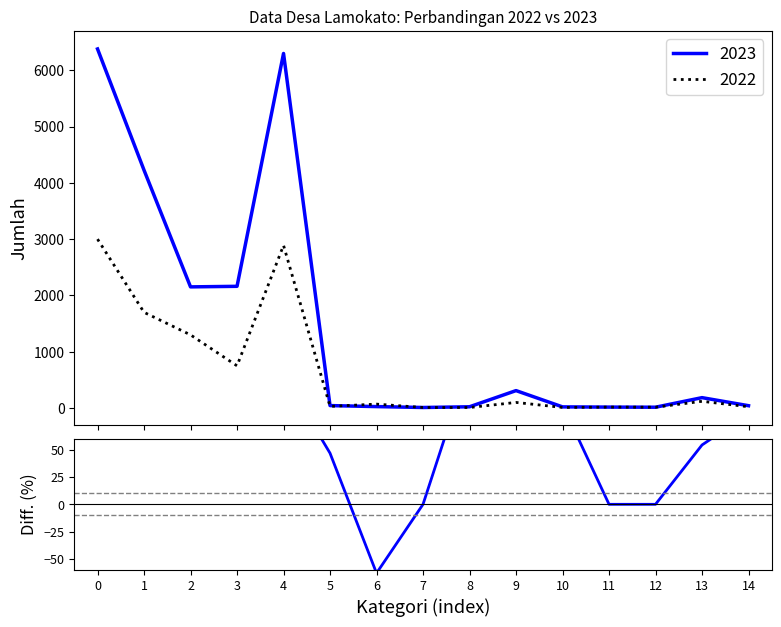

True or false: there are more than 0 points higher than both neighbors.

True